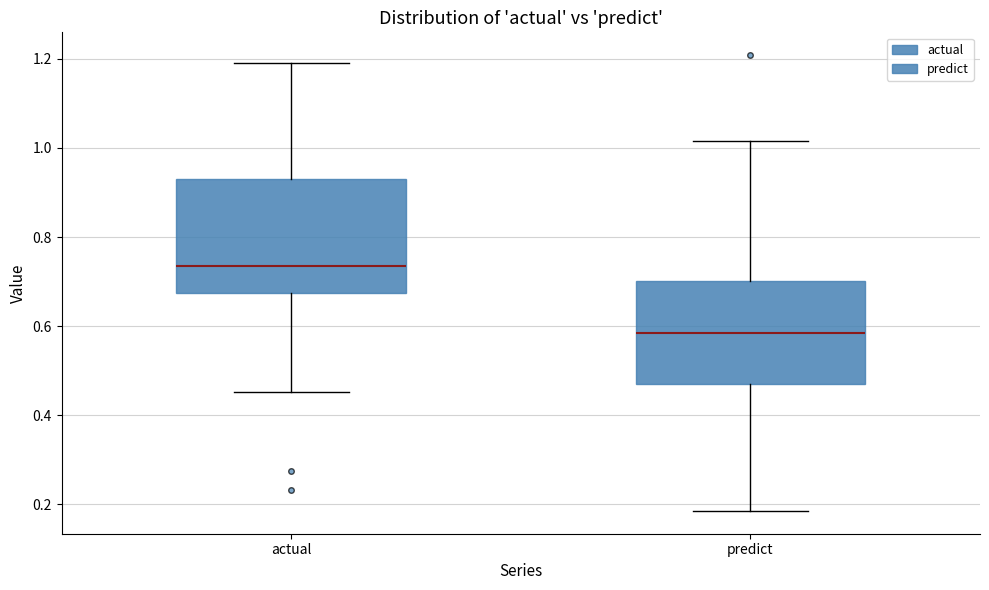

Reading left to right, read every box against the y-axis: the position of its median line, the range the box covers, and the ends of its whiskers. The values are not printed on the chart, so give them approximately, as read against the axis.

actual: median 0.74, box 0.68 to 0.92, whiskers 0.46 to 1.20
predict: median 0.58, box 0.46 to 0.70, whiskers 0.18 to 1.02